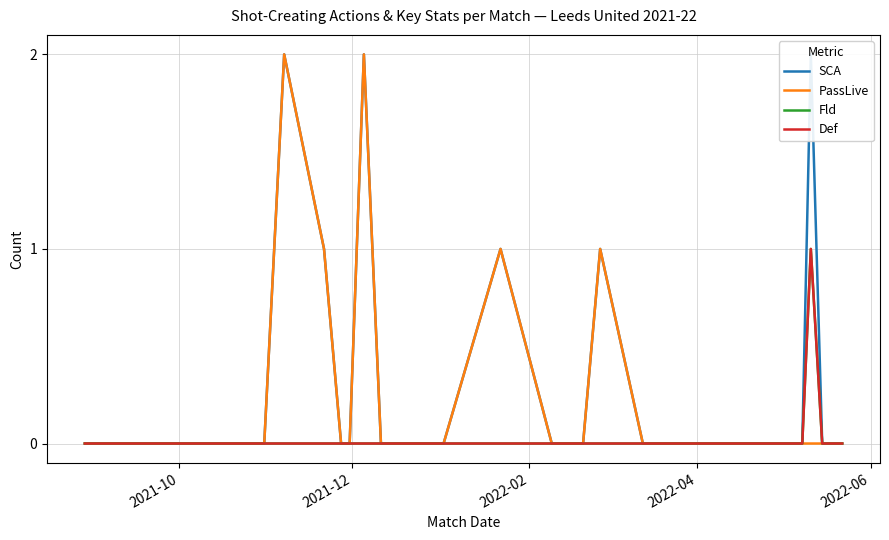

Is the value of Def at 2022-04 greater than the value of SCA at 2021-10?

No